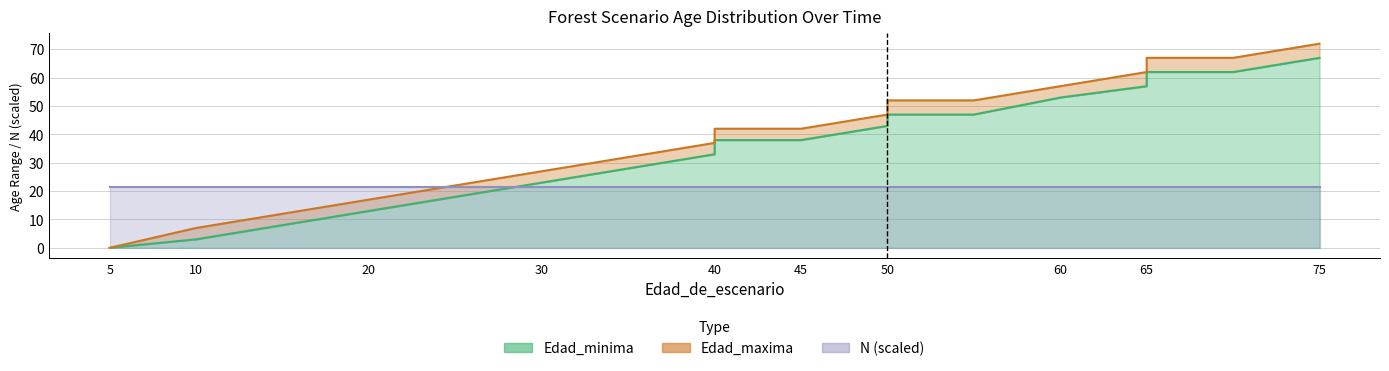

Reading right to left, extract all data points from this chart.

Edad_minima: 67	62	62	57	53	47	47	43	38	38	33	28	23	18	13	8	3	0	0
Edad_maxima: 72	67	67	62	57	52	52	47	42	42	37	32	27	22	17	12	7	0	0